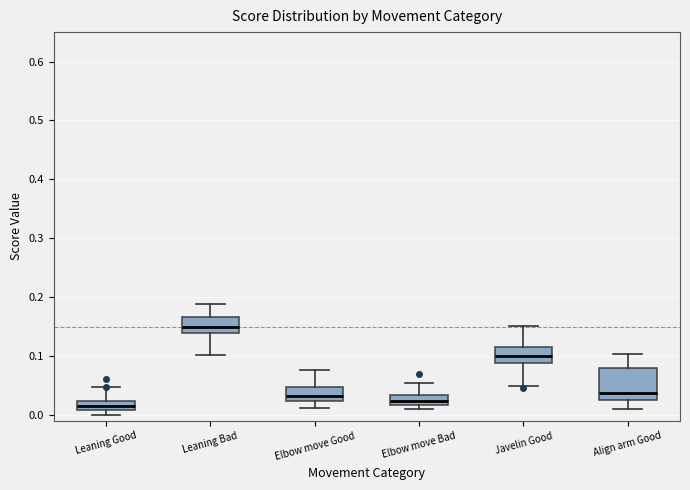

Comparing the boxes themselves (not the whiskers), which one is the tallest?

Align arm Good